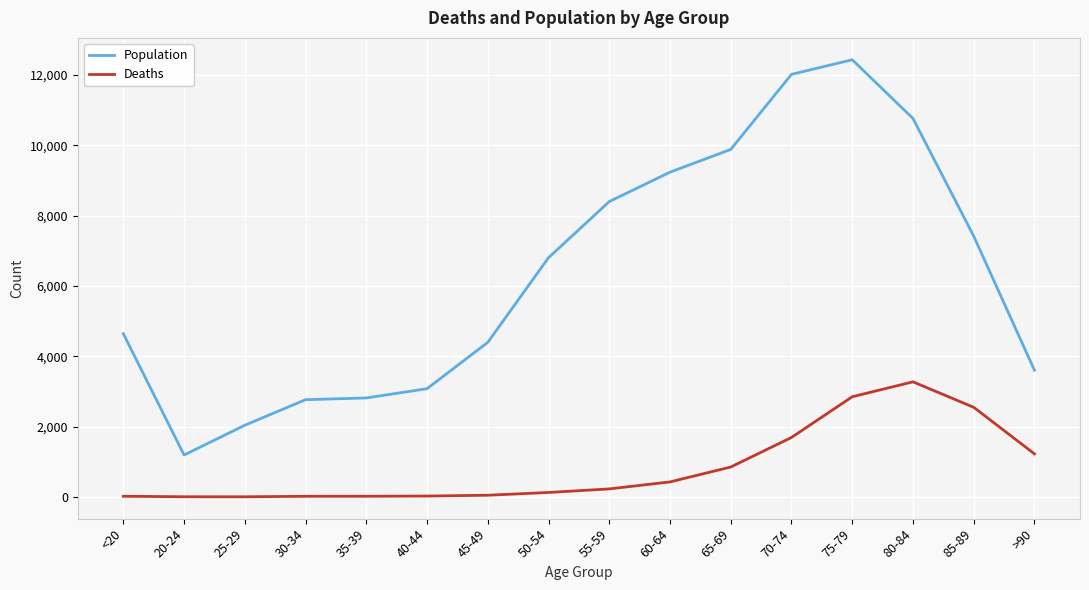

Rank the series by their maximum value, from lowest to highest.

Deaths, Population